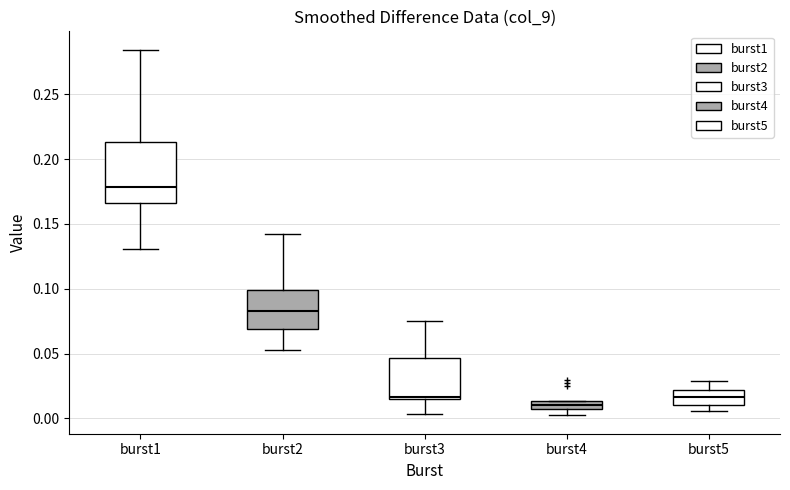

Where does the upper whisker of the box for burst5 end on the y-axis? The values are not printed on the chart, so give them approximately, as read against the axis.

0.030